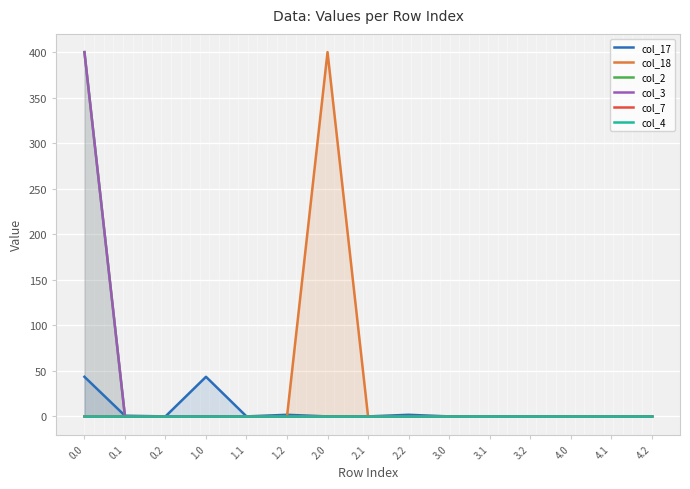

Between 2.2 and 4.1, which series saw the biggest shift?

col_17